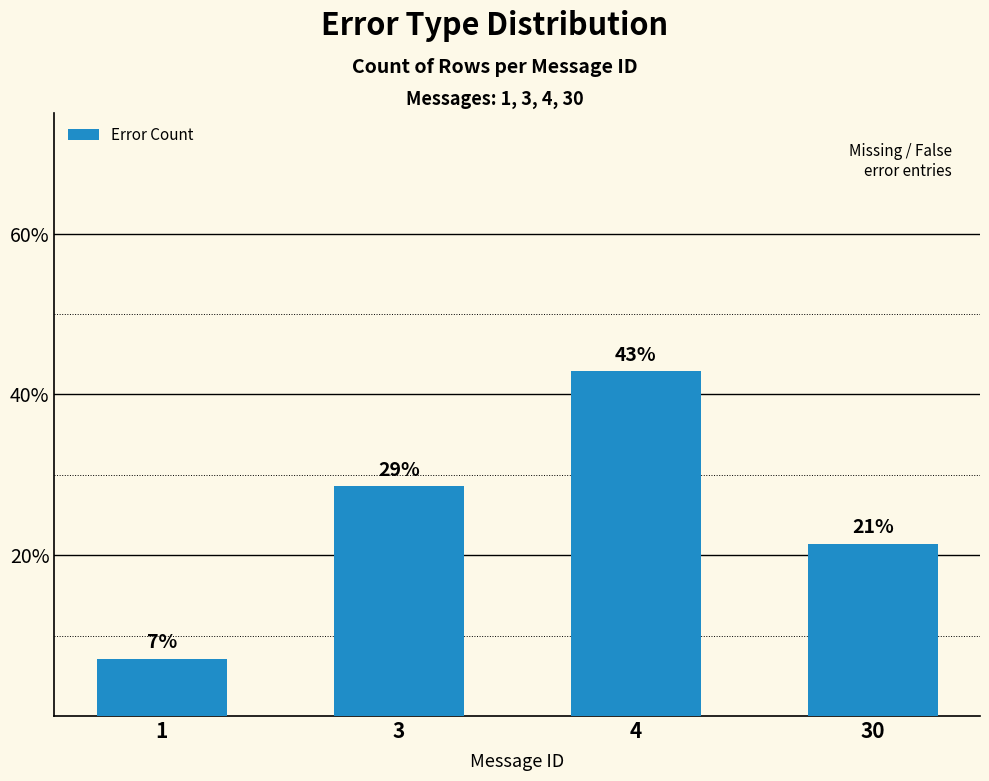

How many bars are there in total?

4